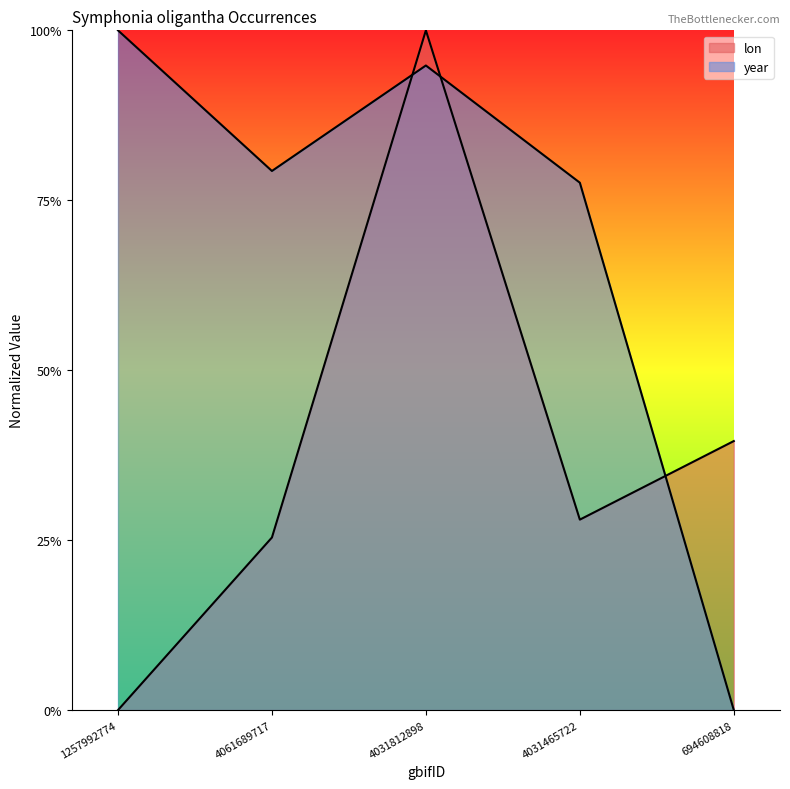

Reading left to right, transcribe all the data shown in this chart.

lon: 1257992774=0.0	4061689717=0.3	4031812898=1.0	4031465722=0.3	694608818=0.4
year: 1257992774=1.0	4061689717=0.8	4031812898=0.9	4031465722=0.8	694608818=0.0